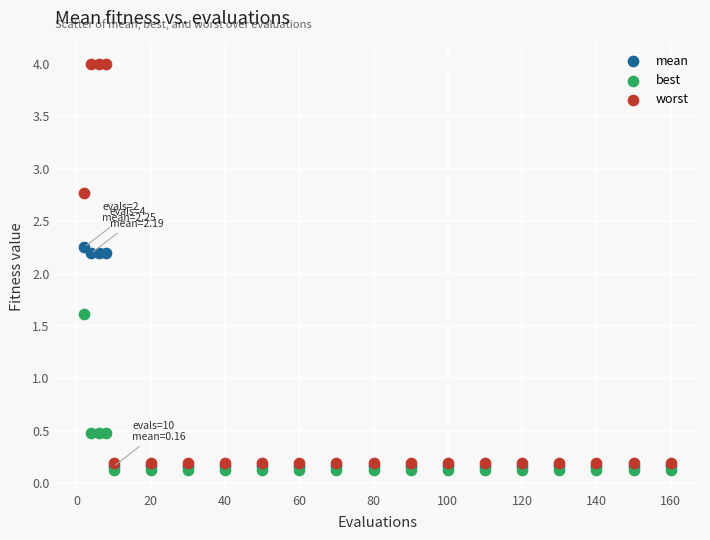

What are all the series names shown in the legend?

mean, best, worst